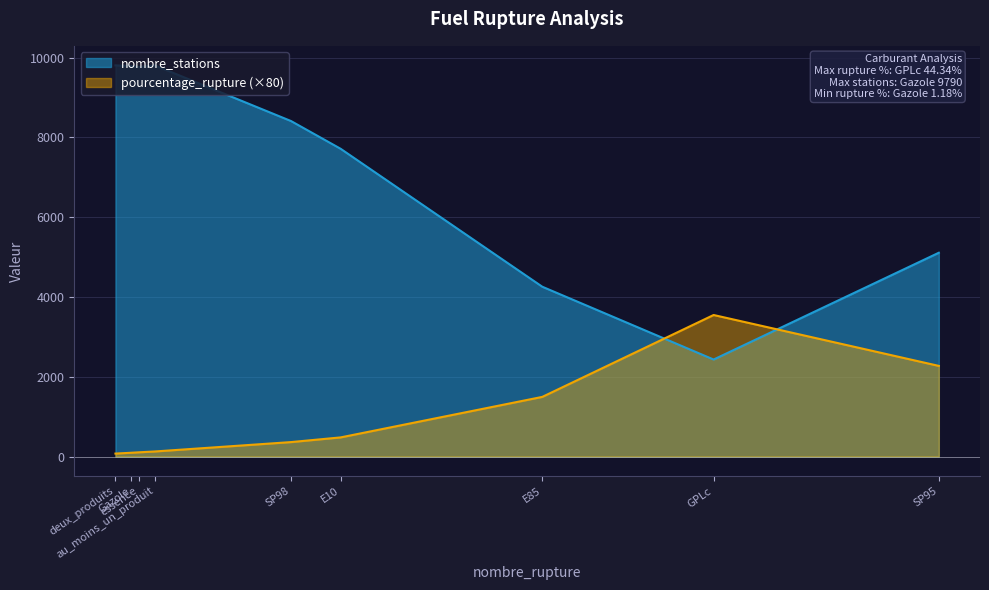

At how many categories does at least one series exceed 8653?

4